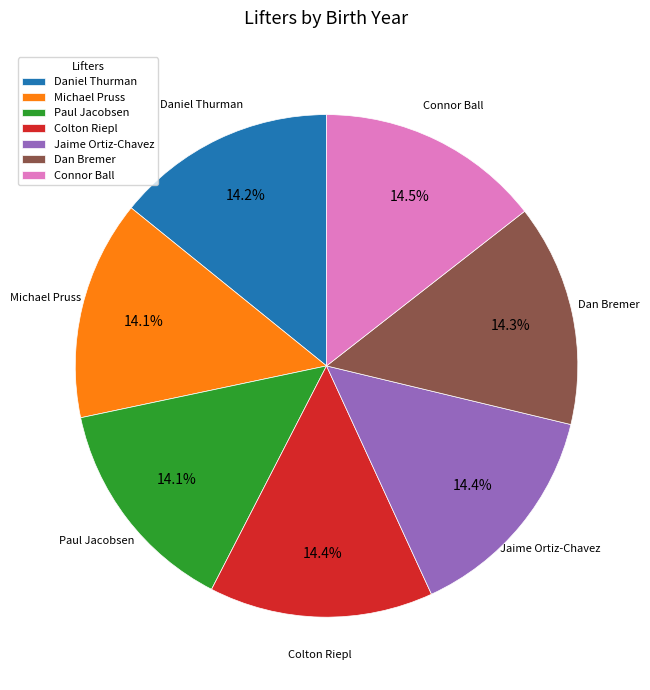

What is the ratio of the value at Connor Ball to the value at Paul Jacobsen?

1.0